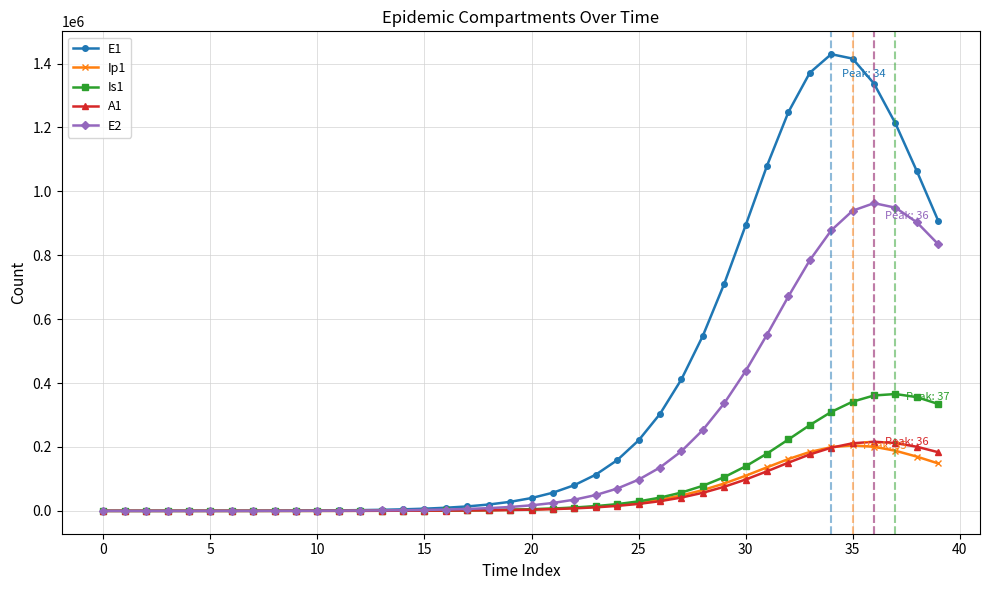

Which series has the largest total across all categories?

E1